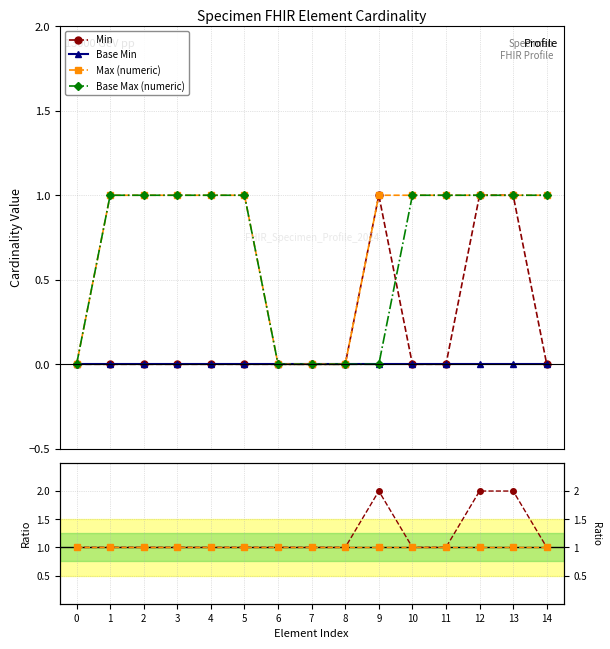

Between 12 and 6, which is larger?

12